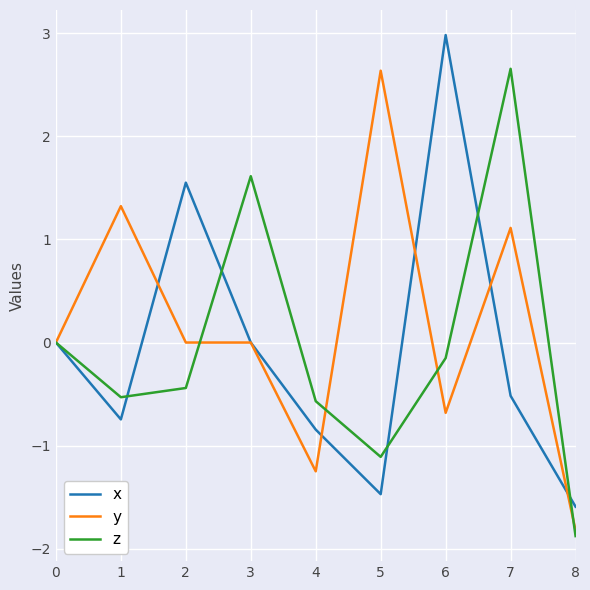

Is it true that z equals 2.7 at 7?

True